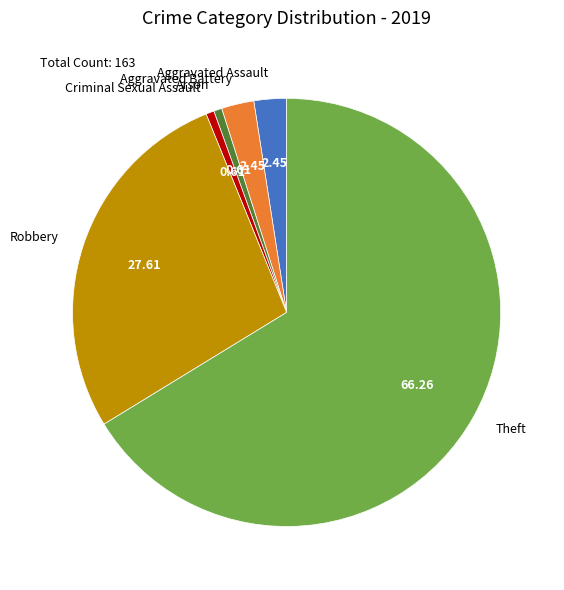

Is the sum of Arson and Theft greater than half?

Yes